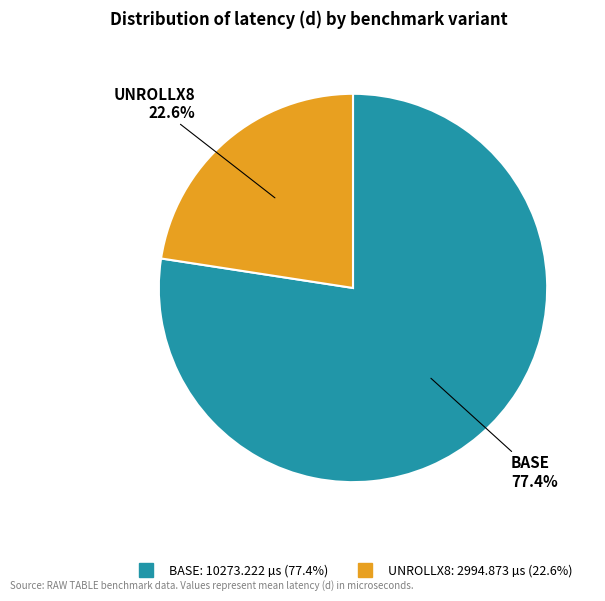

Which slice is the largest?

BASE